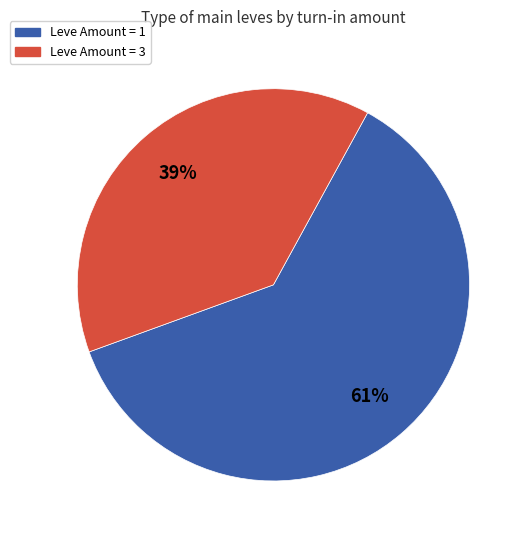

To the nearest percent, what is the average slice percentage?

50%